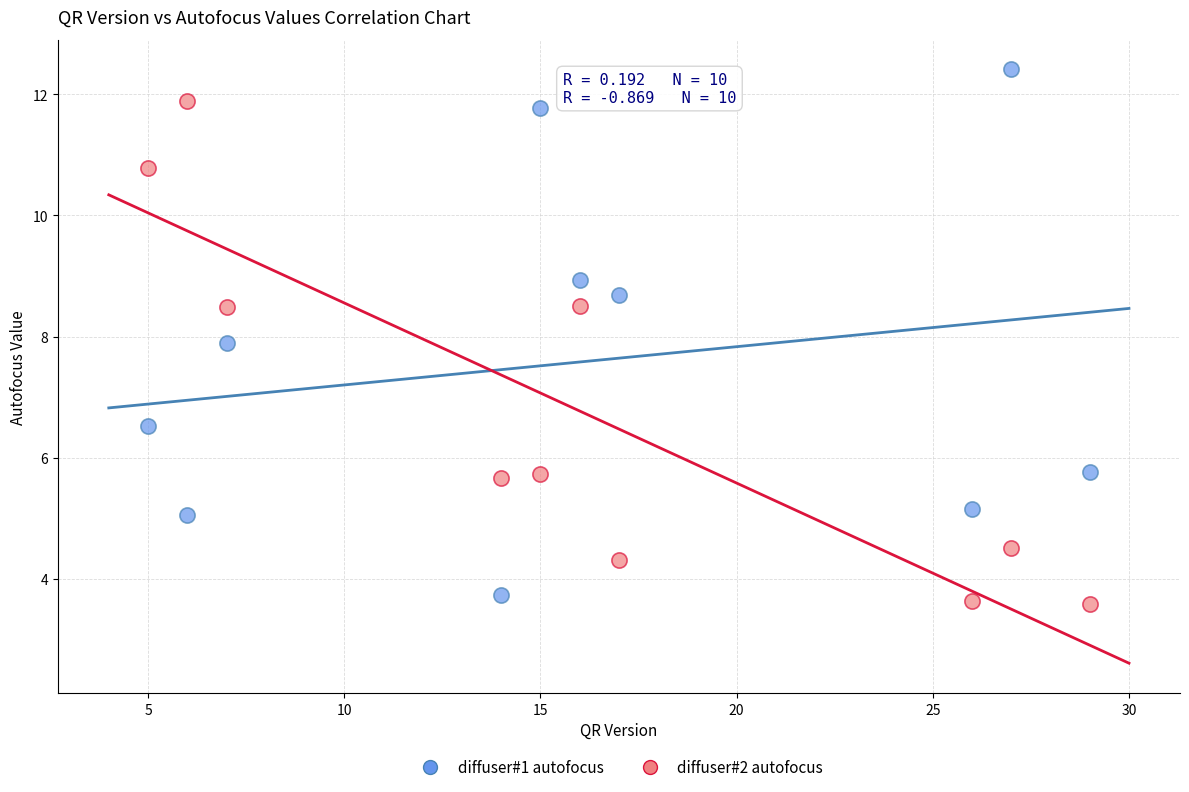

Across all series, what Y value is closest to 8?

7.9